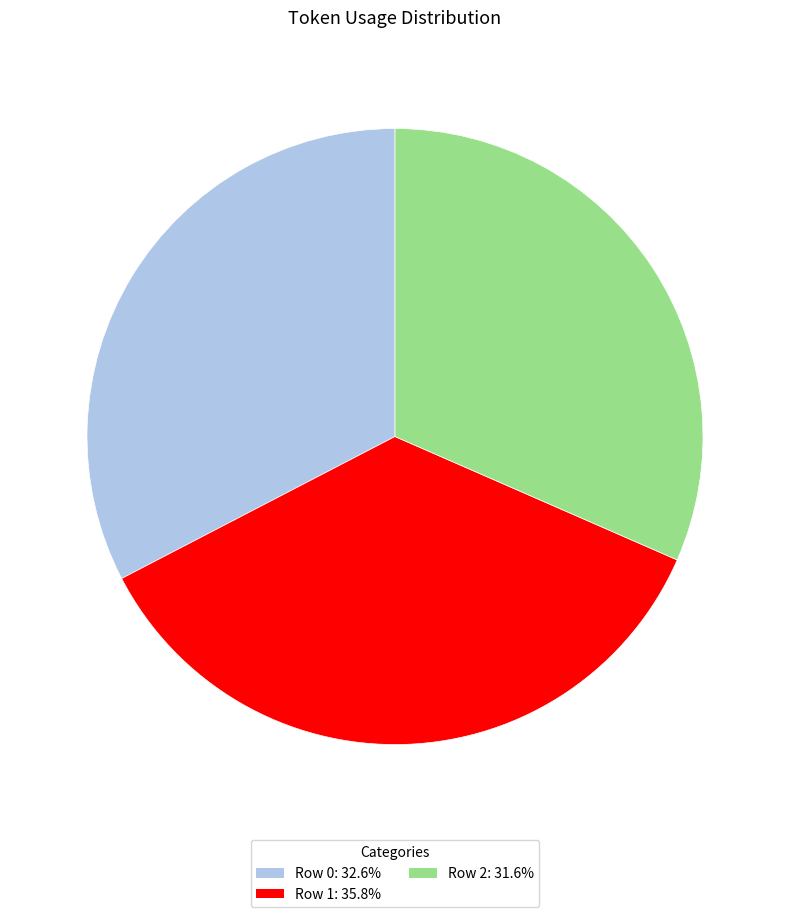

What is the ratio of the value at Row 2: 31.6% to the value at Row 1: 35.8%?

0.9